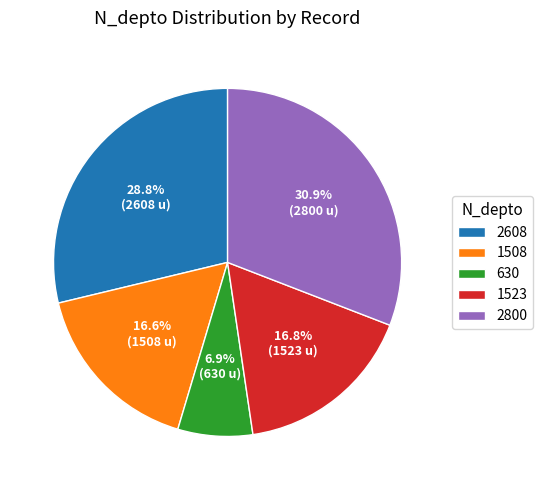

Which has a higher value, 1523 or 2608?

2608